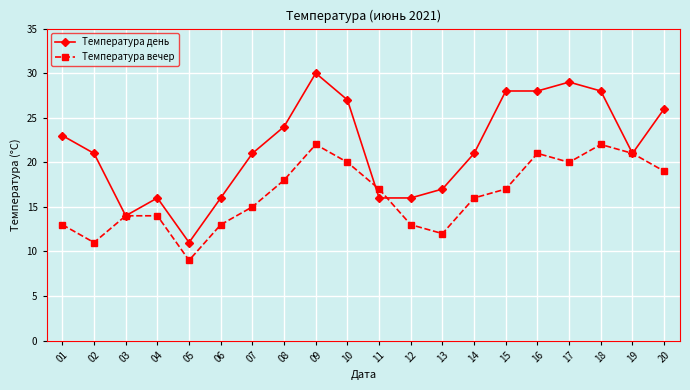

What is the value of the Температура вечер point at the 15th from the left?

17